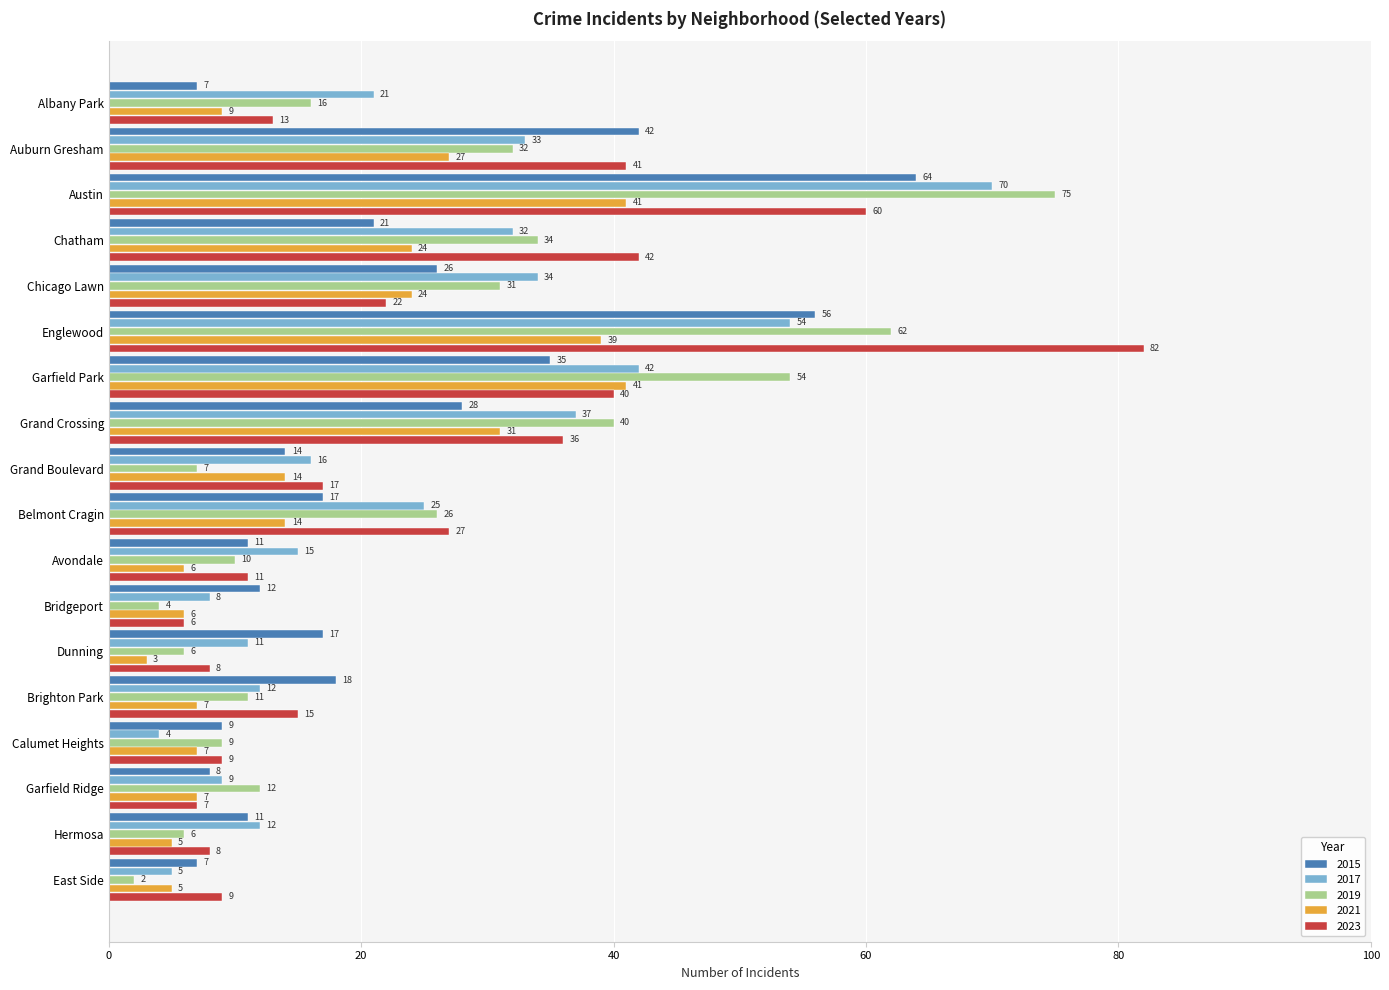

The value of 2015 at East Side is 4. True or false?

False